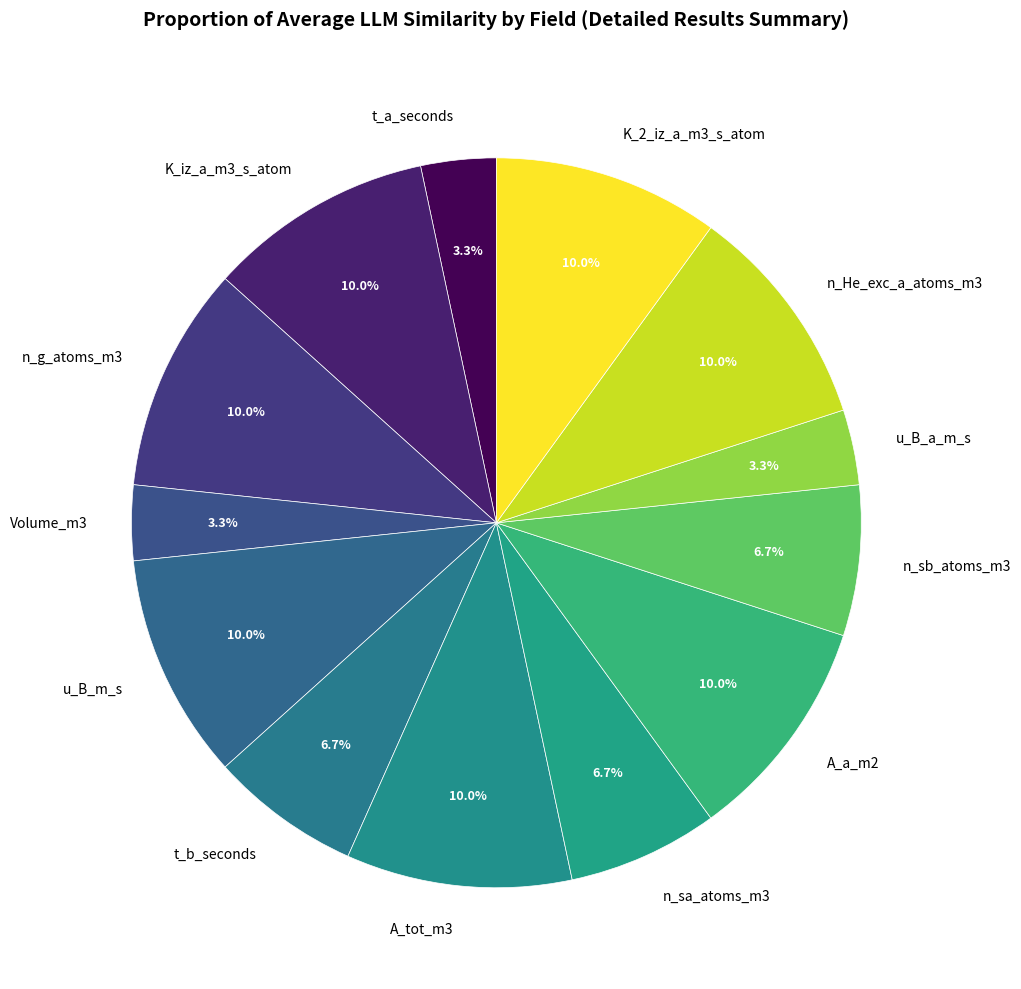

Does n_g_atoms_m3 account for over 50% of the chart?

No